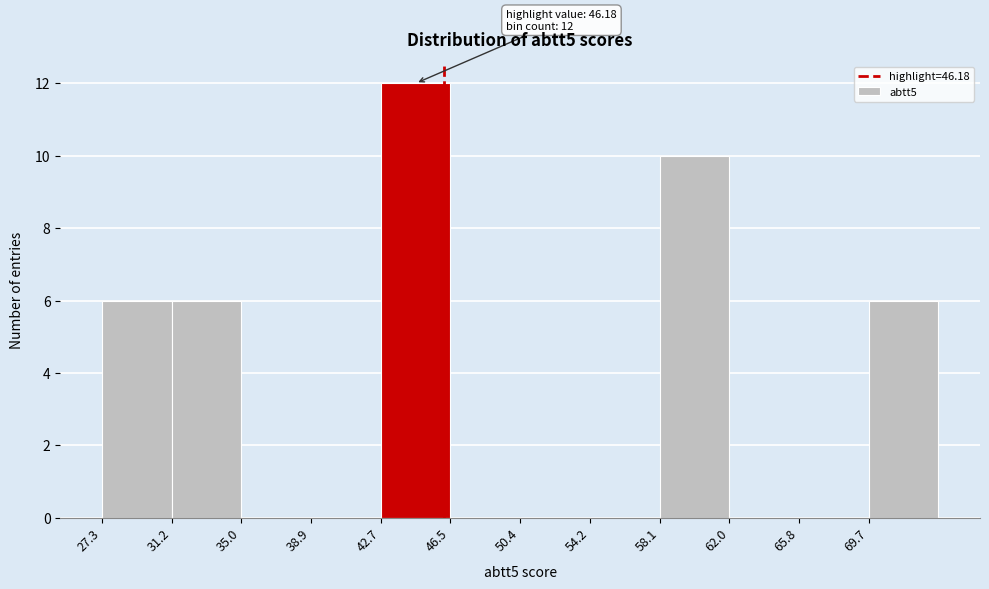

Which range on the x-axis has the tallest bar?

42.70 to 46.55